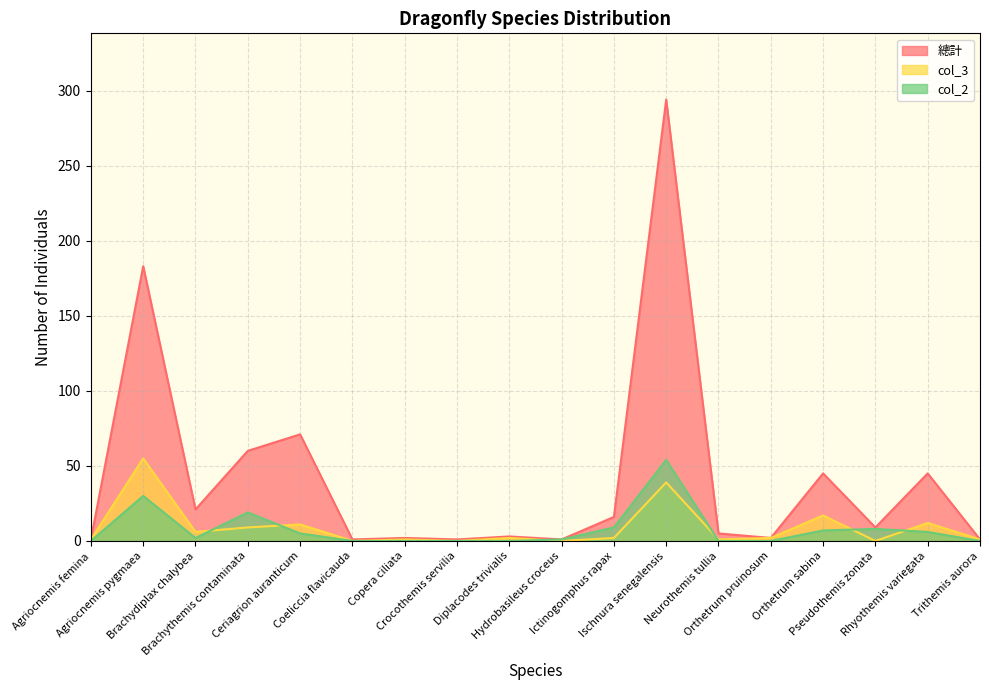

What is the difference between the col_3 values at Agriocnemis pygmaea and Ictinogomphus rapax?

53